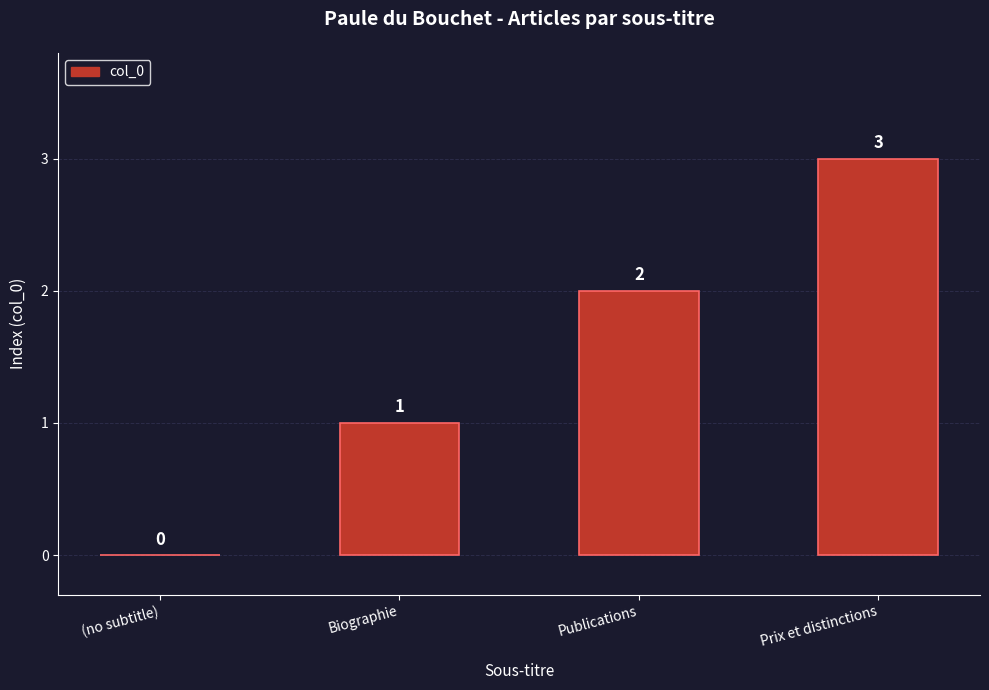

What is the maximum value shown in the chart?

3